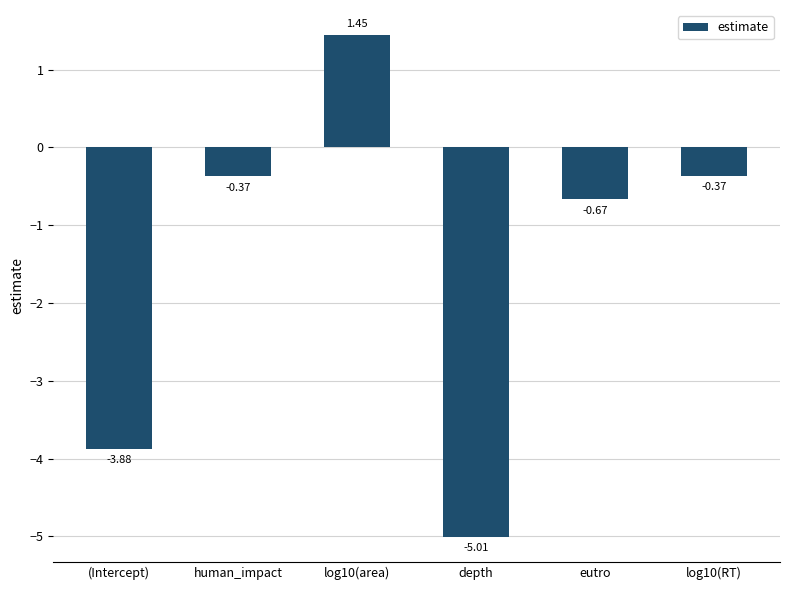

How many values are below zero?

5